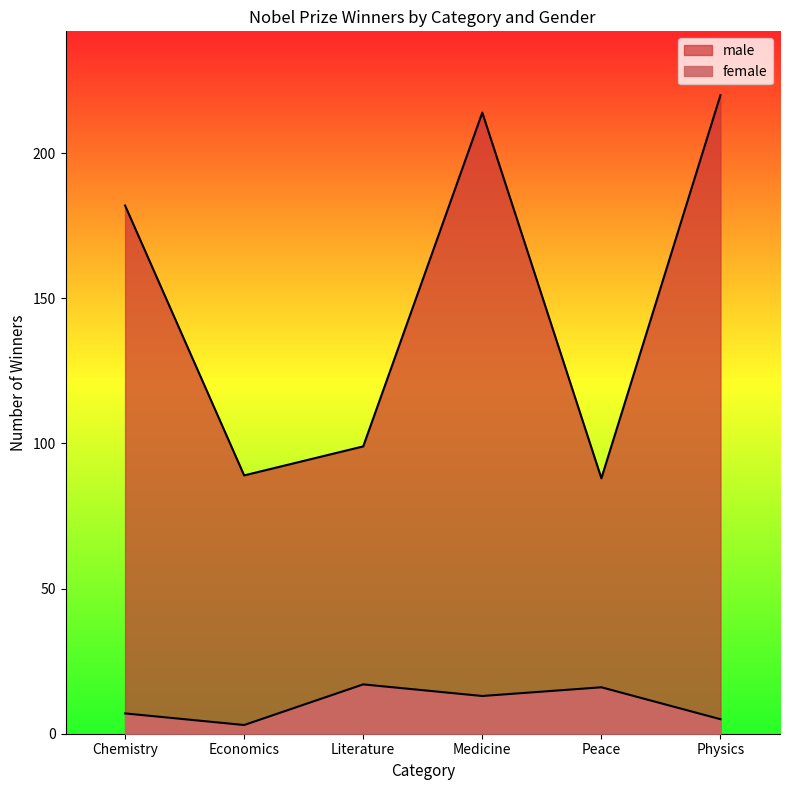

Which category has the highest value across all series?

Physics